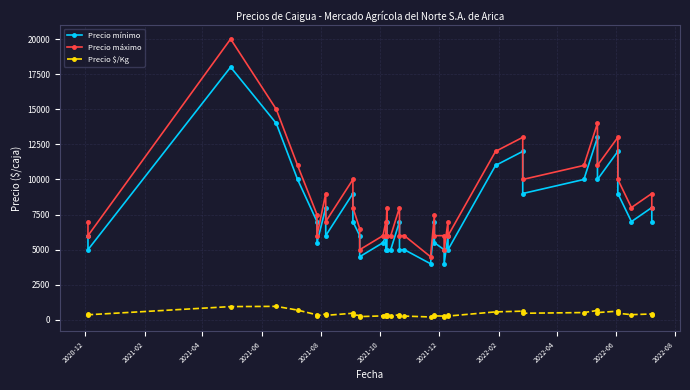

Reading left to right, extract all data points from this chart.

Precio mínimo: 6000	5000	18000	14000	10000	7000	5500	8000	6000	9000	7000	6000	4500	5500	6000	5000	7000	5000	5000	7000	5000	5000	4000	7000	5500	5000	4000	6000	5000	11000	12000	9000	10000	13000	10000	12000	9000	7000	8000	7000
Precio máximo: 7000	6000	20000	15000	11000	7500	6000	9000	7000	10000	8000	6500	5000	6000	7000	6000	8000	6000	6000	8000	6000	6000	4500	7500	6000	6000	5000	7000	6000	12000	13000	10000	11000	14000	11000	13000	10000	8000	9000	8000
Precio $/Kg: 433	367	950	967	700	362	288	425	325	475	375	312	238	288	325	275	375	275	275	375	275	275	212	362	288	275	225	325	275	575	625	475	525	675	525	625	475	375	425	375